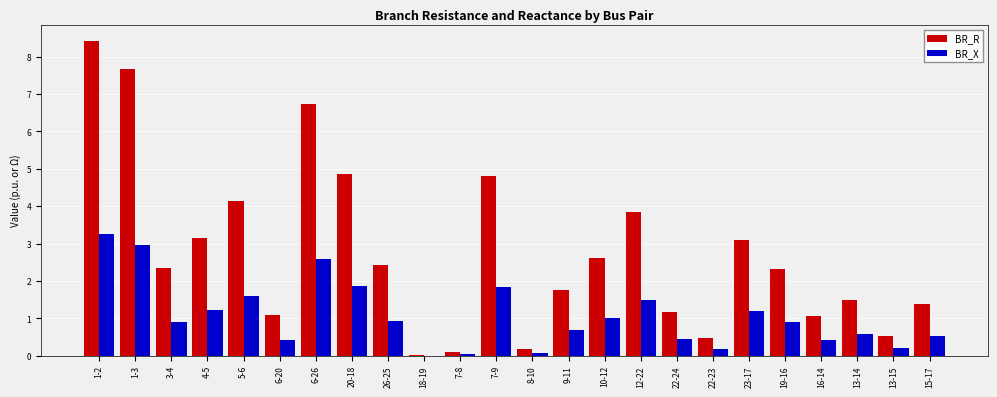

The value of BR_X at 13-14 is 0.6. True or false?

True